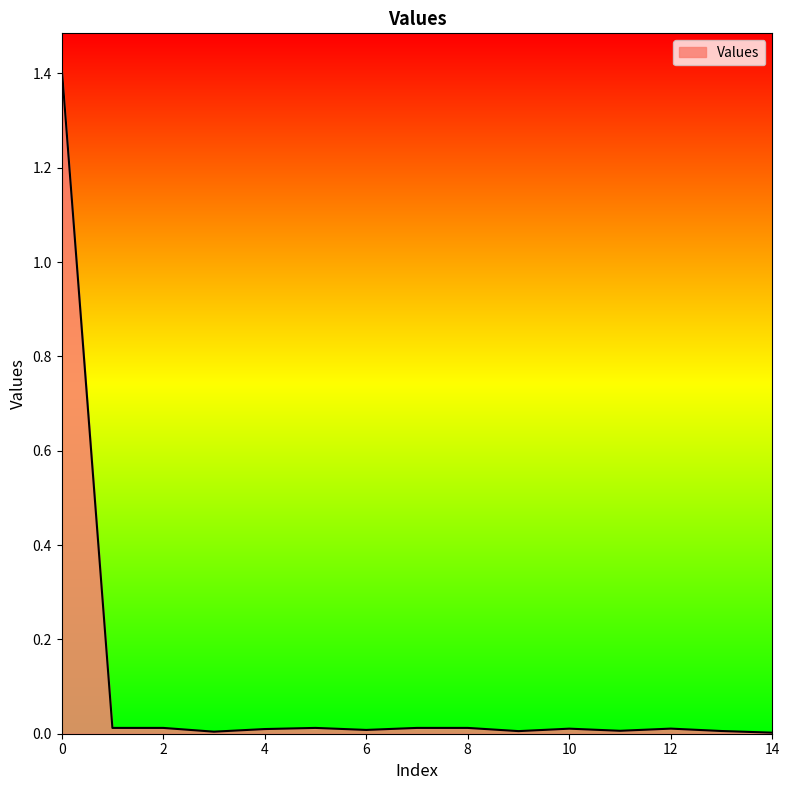

What is the greatest value displayed?

1.4